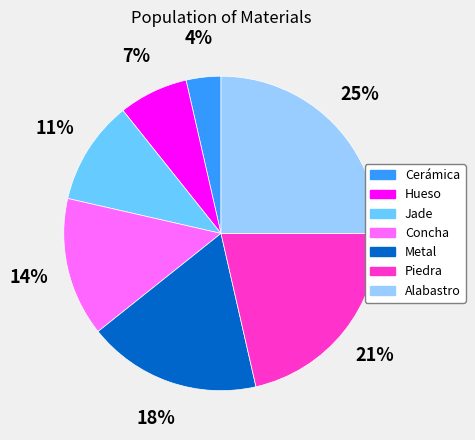

Does Cerámica account for over 50% of the chart?

No